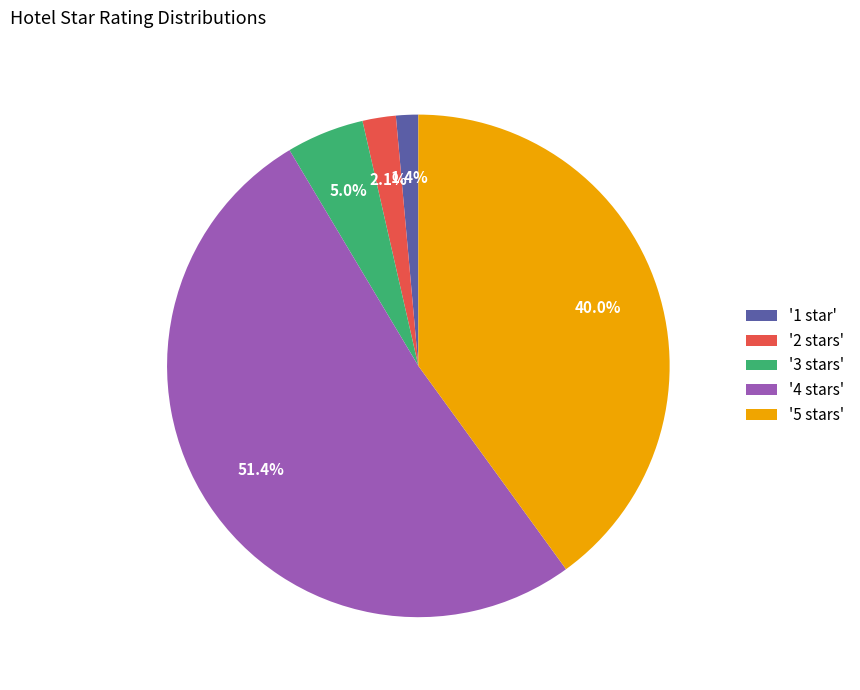

How many segments does this pie chart have?

5